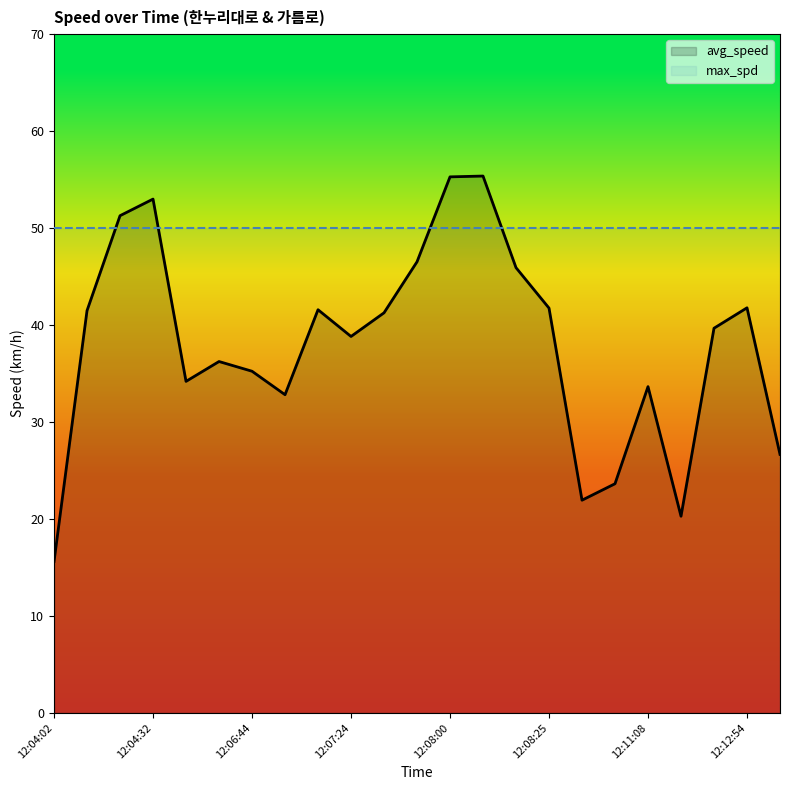

What is the greatest value displayed?

55.4